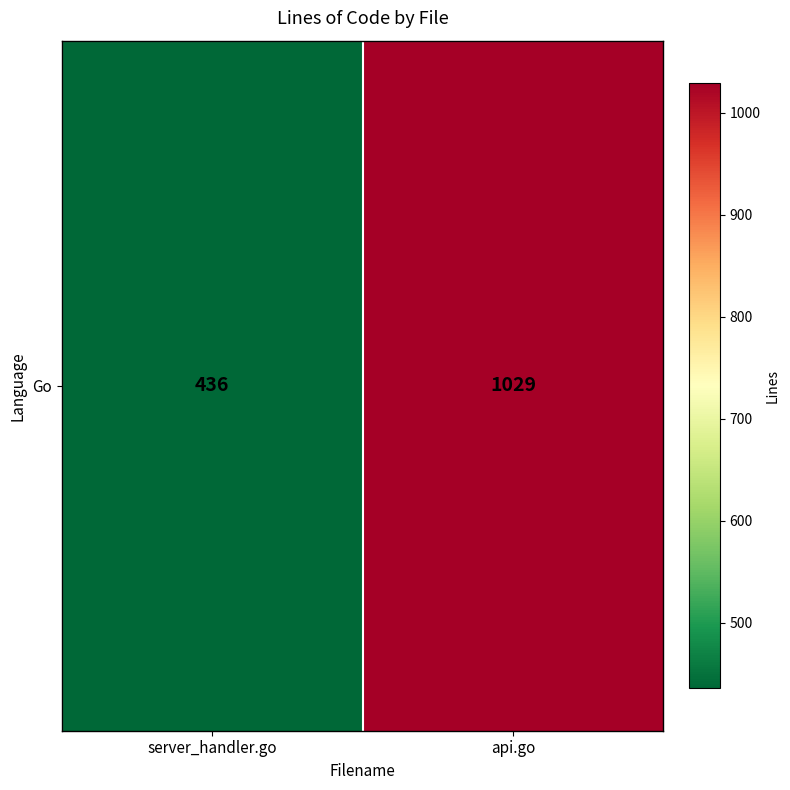

Rank the categories by value from highest to lowest.

api.go, server_handler.go